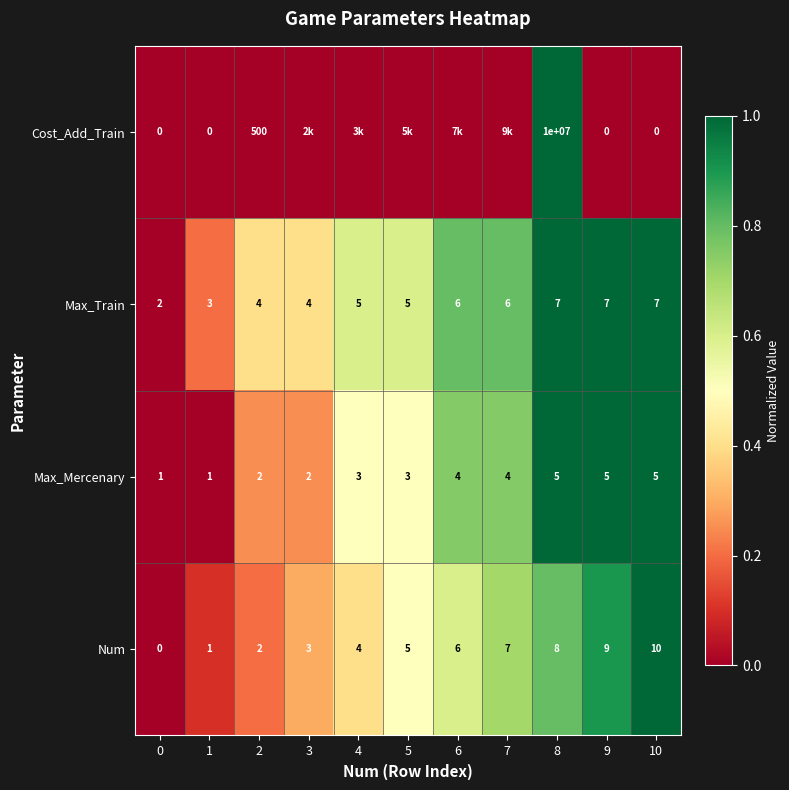

Which series changed the most between 8 and 9?

Cost_Add_Train